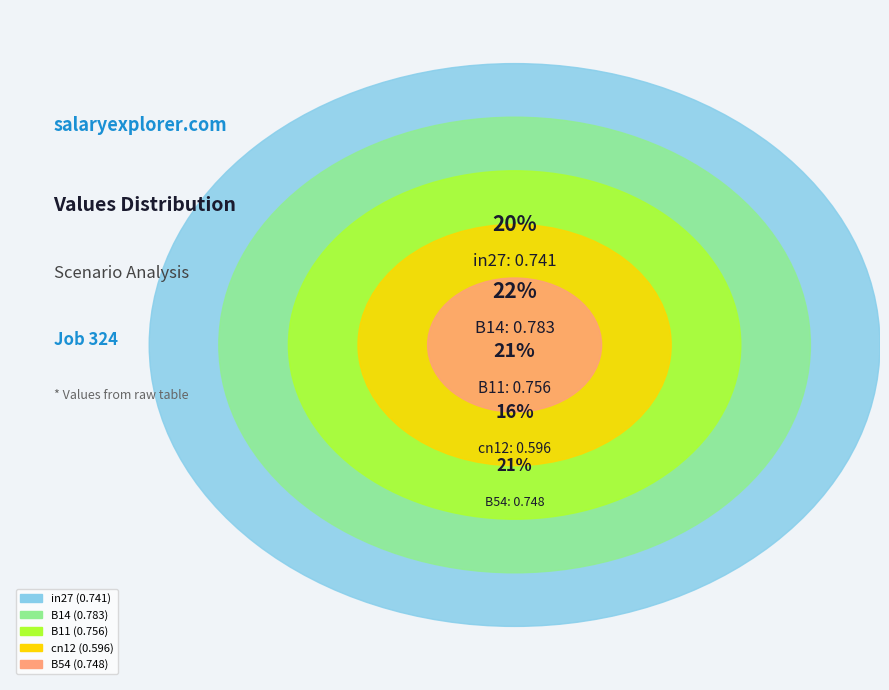

To the nearest percent, what is the average slice percentage?

20%